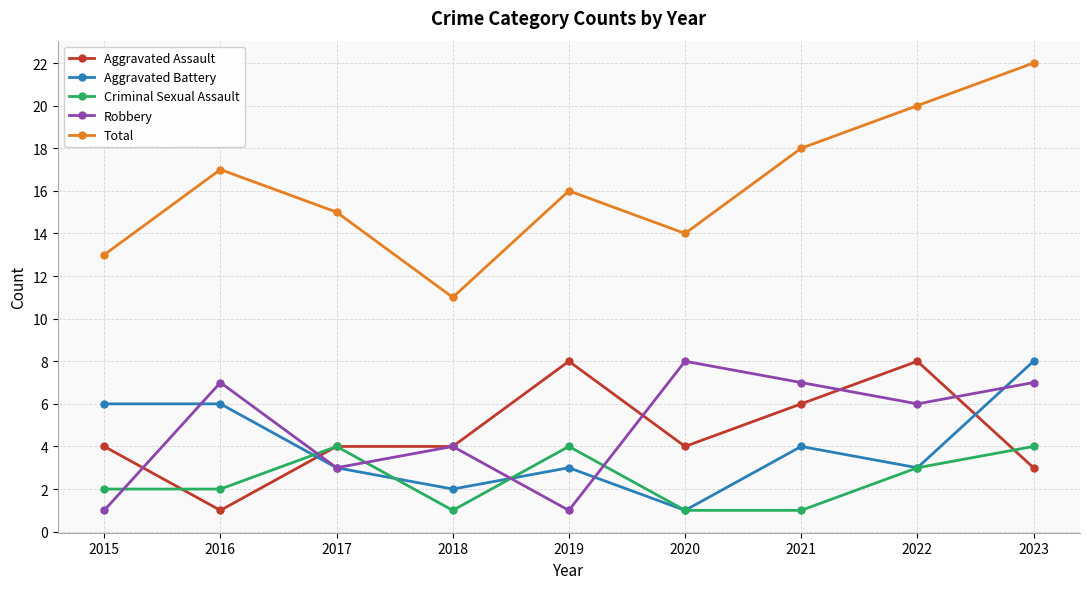

What is the value of the Aggravated Assault point at the 1st from the left?

4